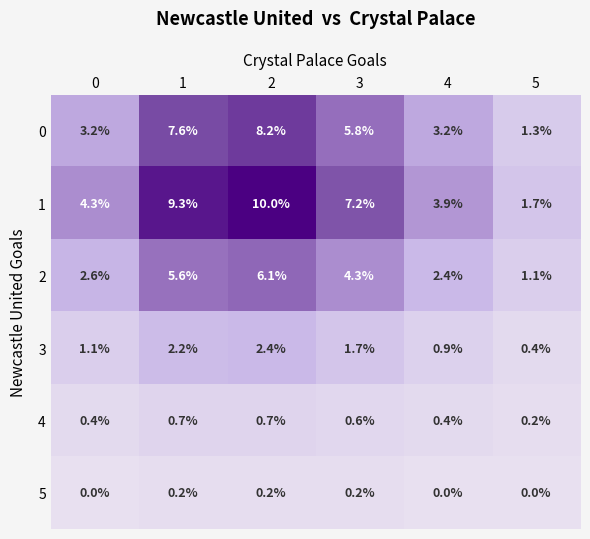

The value of 3 at 4 is 0.3. True or false?

False